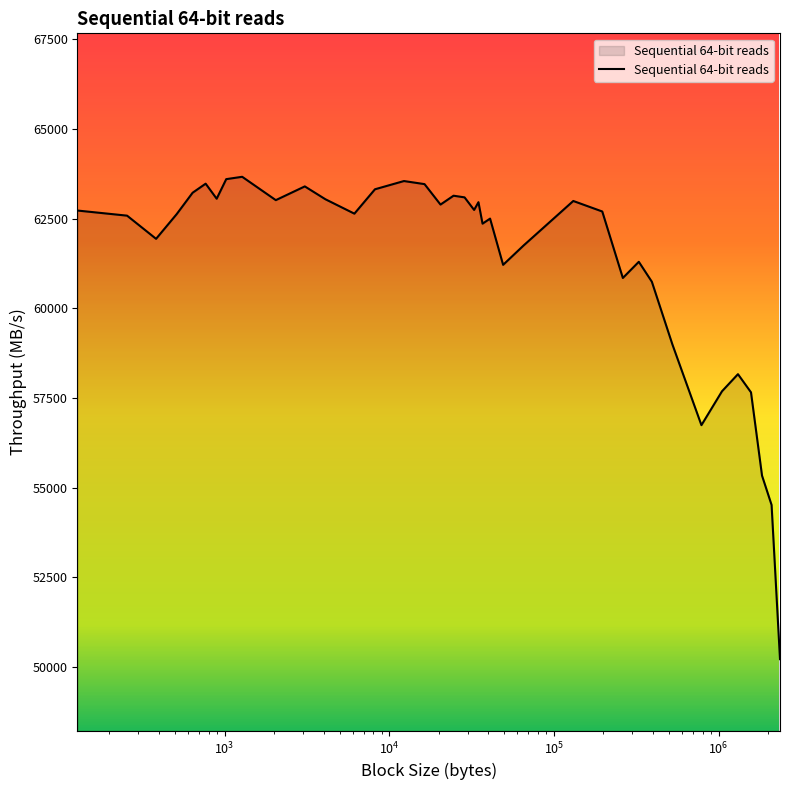

What is the difference between the maximum and minimum values?

13450.3